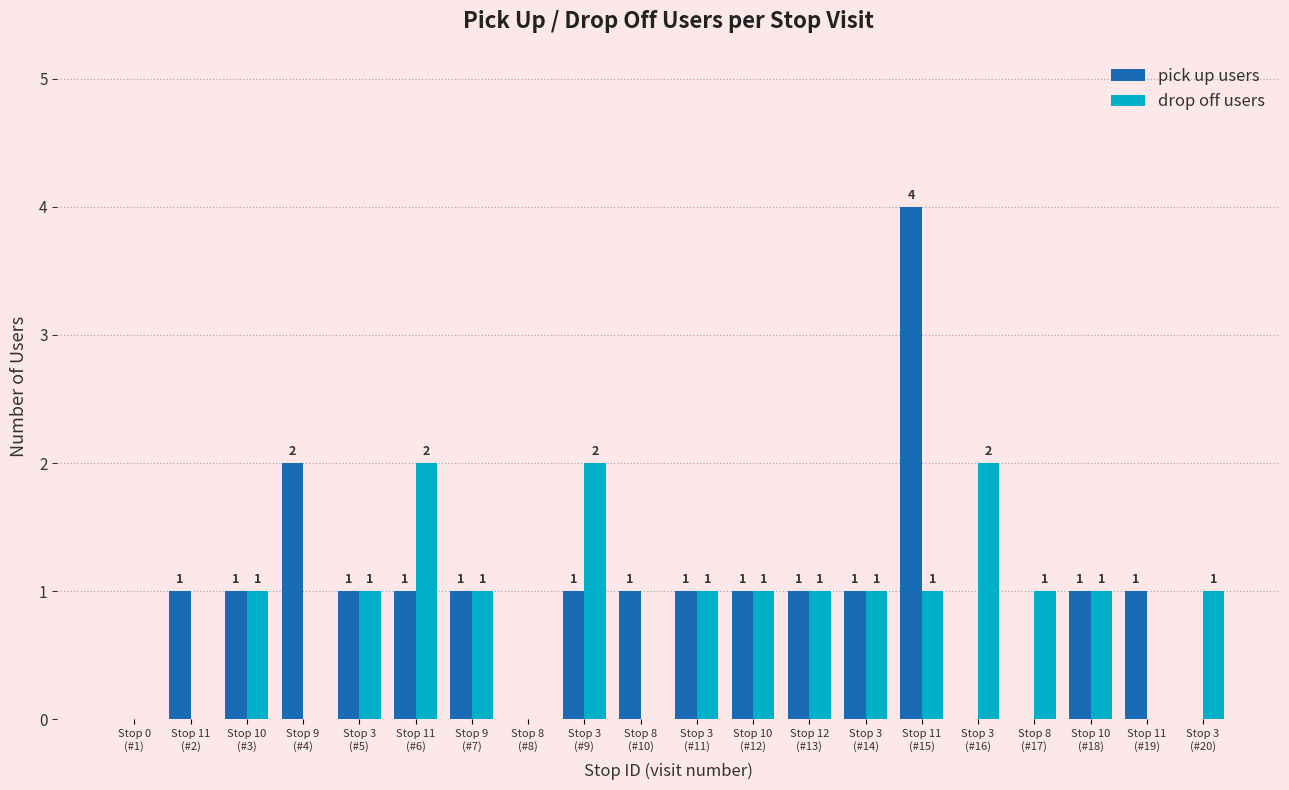

How many drop off users values are between 0 and 1?

17